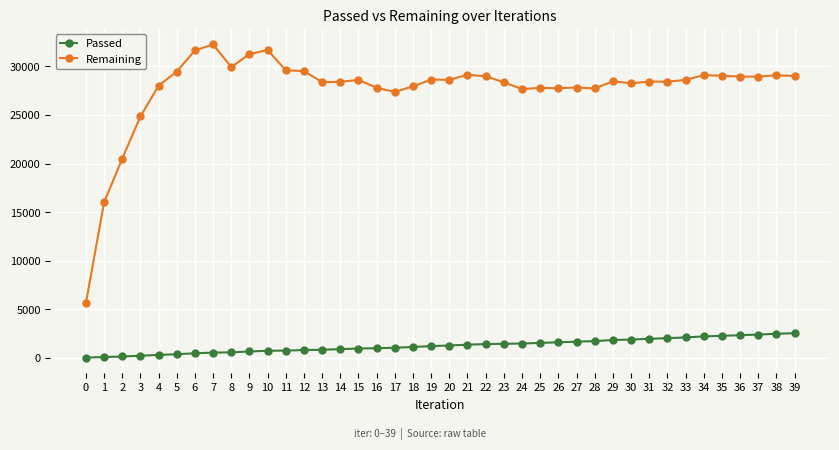

Which series has the widest spread of values?

Remaining